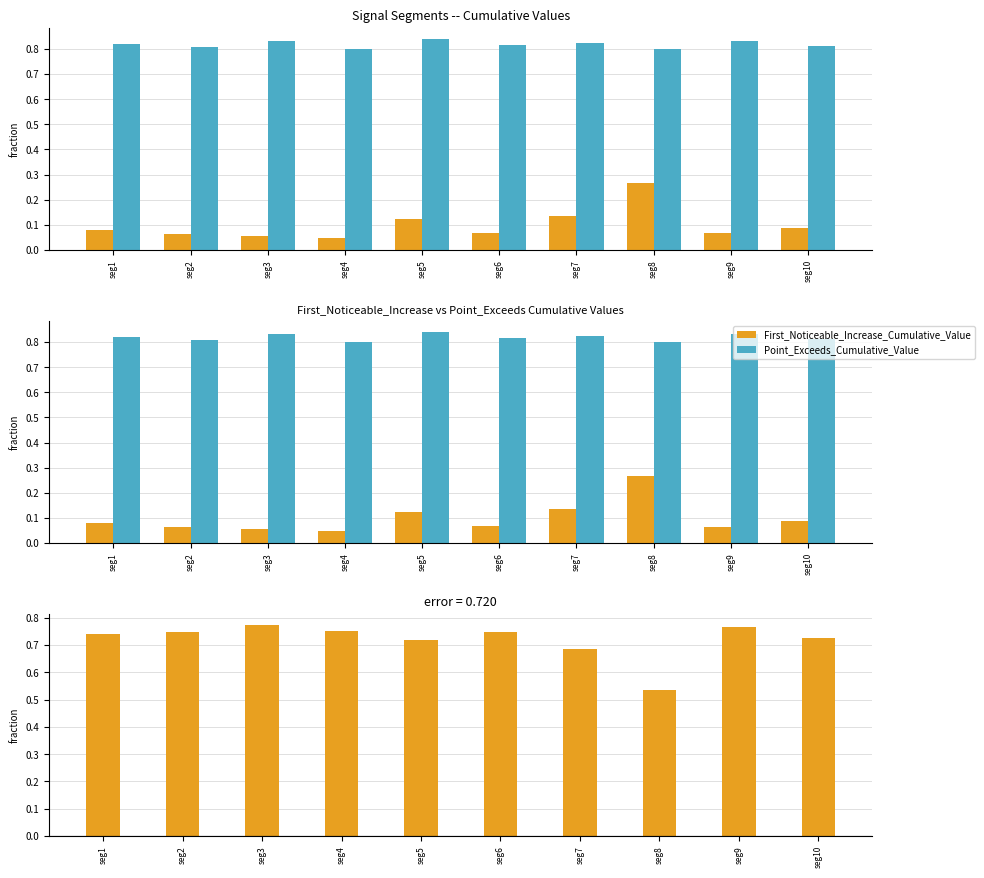

At how many categories does at least one series exceed 0?

10